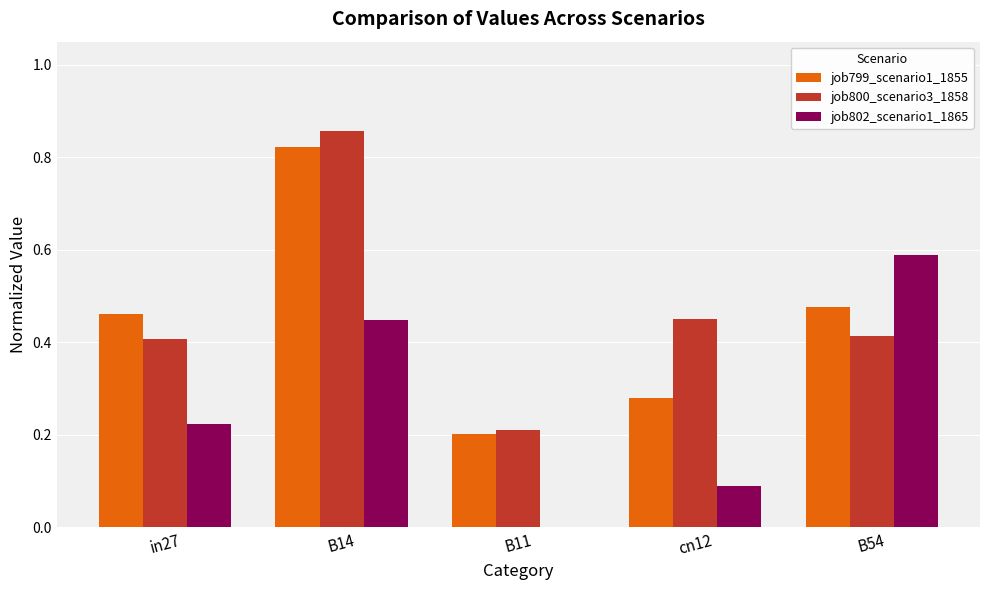

What is the total value across all series at B14?

2.1